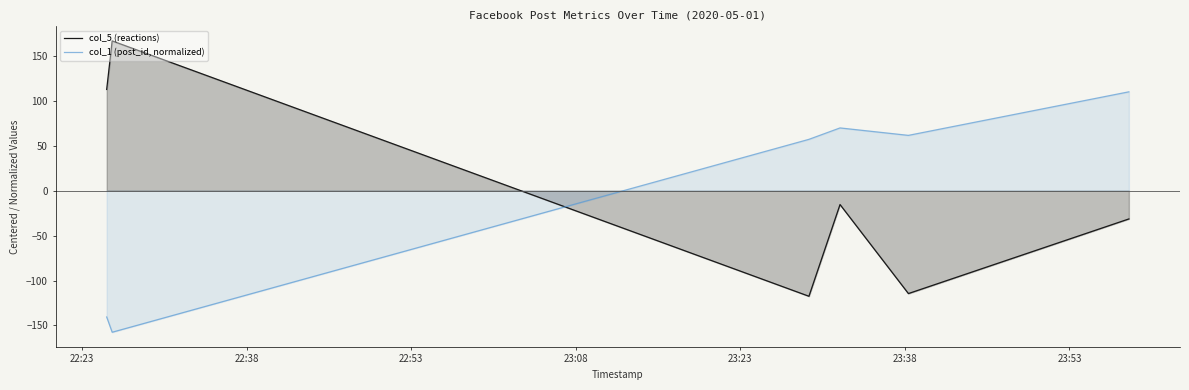

Which series has the largest range (max minus min)?

col_5 (reactions)